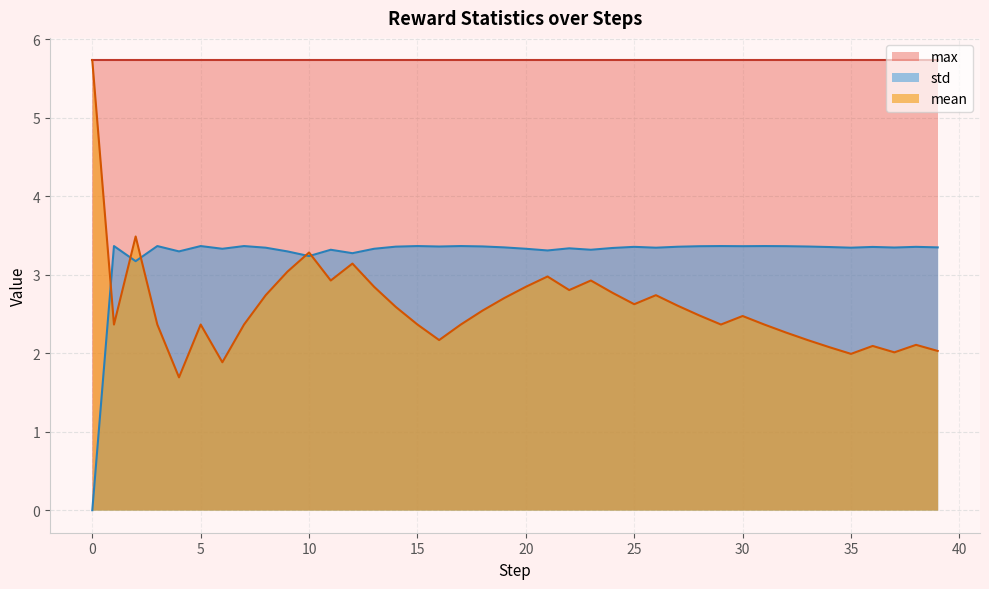

What value does the mean series have at 38?

2.1